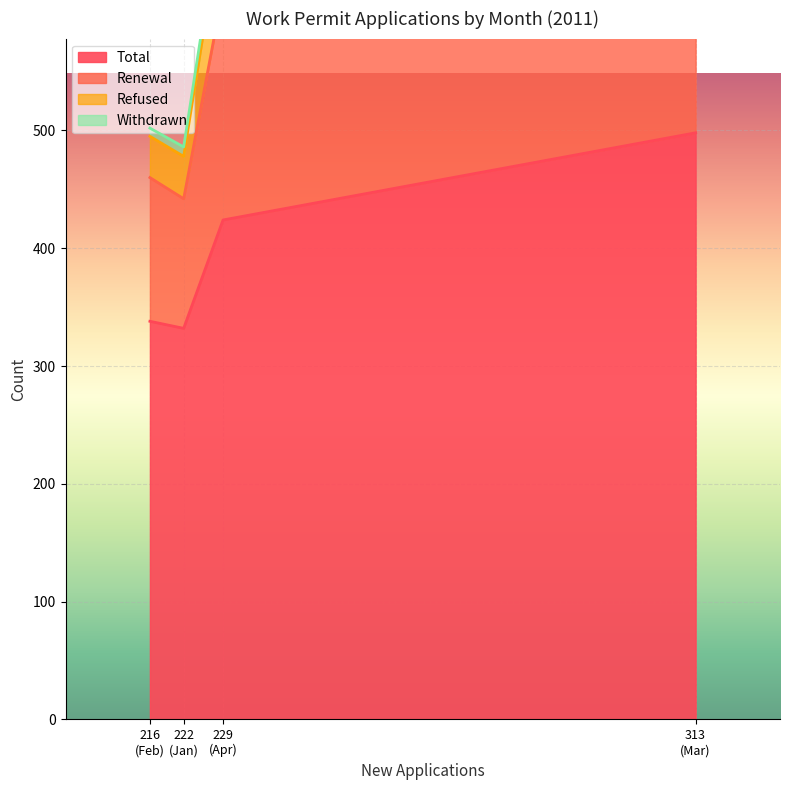

At which label is Total closest to 415?

229
(Apr)